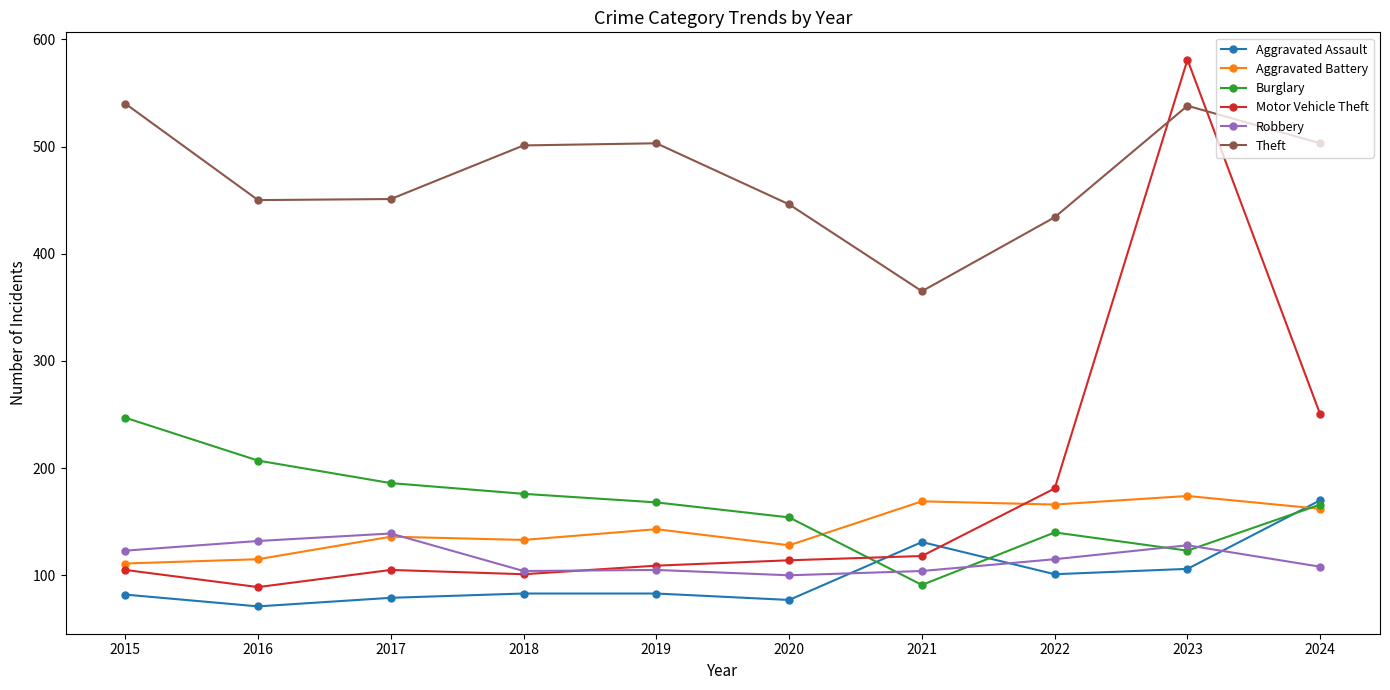

What is the difference between the Aggravated Assault values at 2017 and 2015?

3